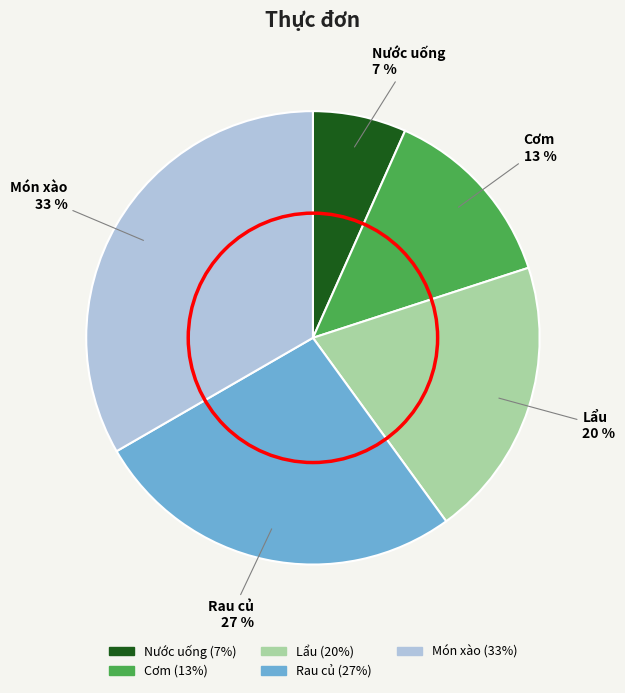

To the nearest percent, what is the difference between the Lẩu and Nước uống slice percentages?

13%